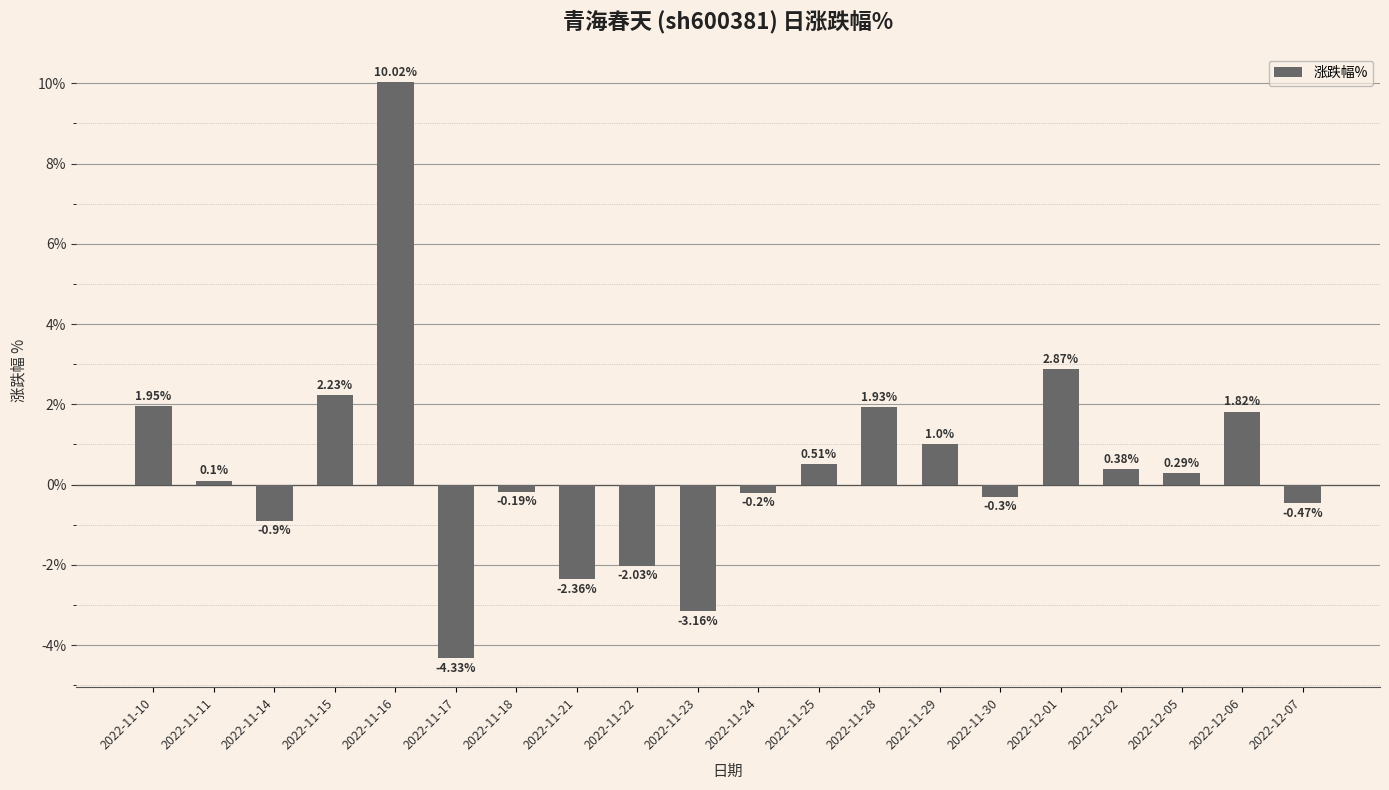

Does the chart contain stacked bars?

No